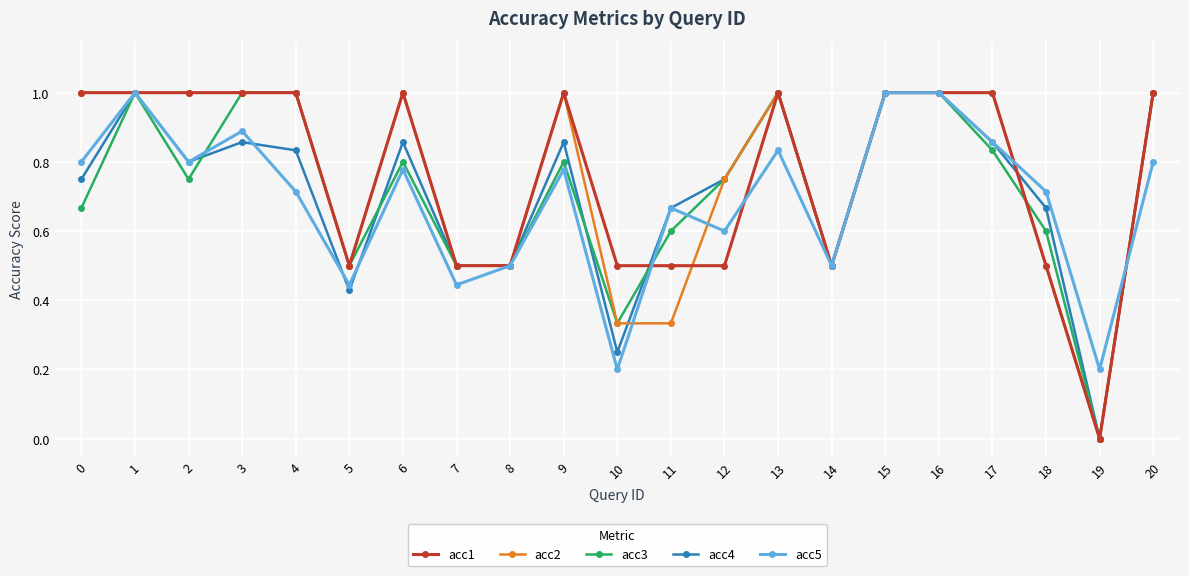

True or false: acc3 has more than 0 interior local peaks.

True